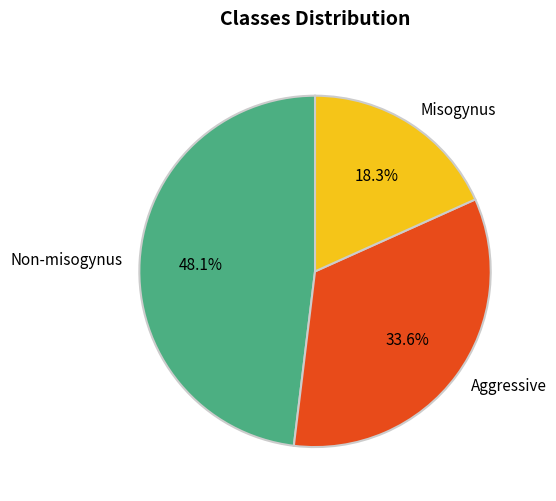

Combined, what portion of the pie is Non-misogynus and Misogynus?

66.4%